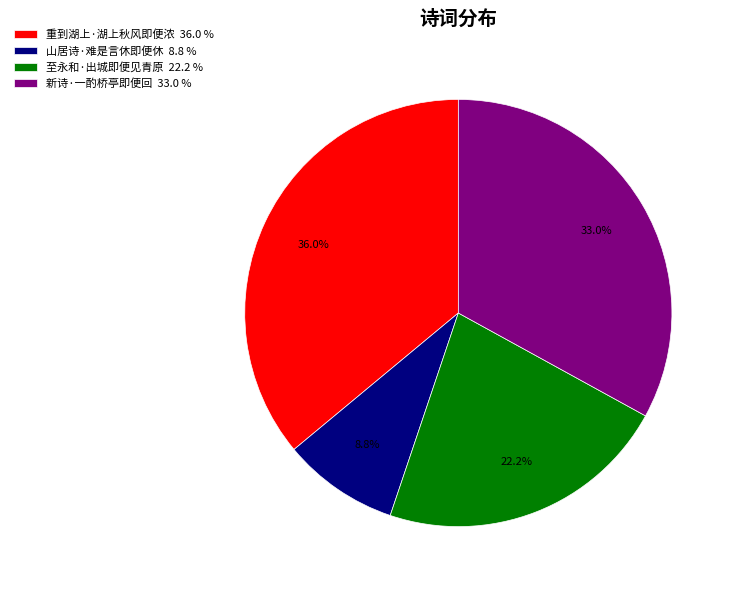

Approximately how many times larger is the value at 重到湖上·湖上秋风即便浓 36.0 % compared to 新诗·一酌桥亭即便回 33.0 %?

1.1